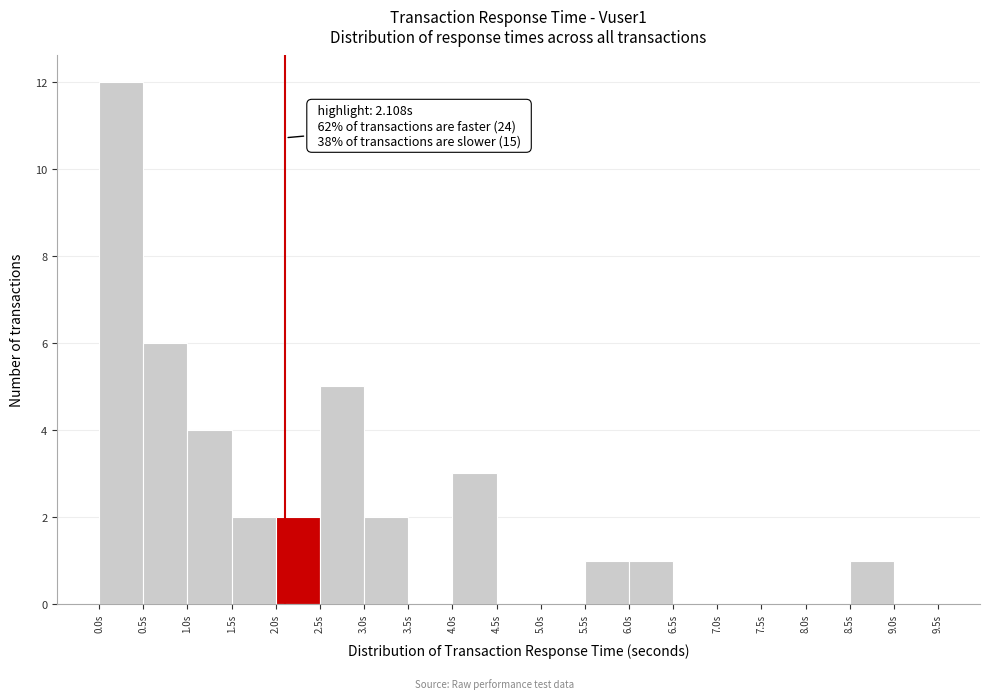

Which range on the x-axis has the tallest bar?

0.0 to 0.5